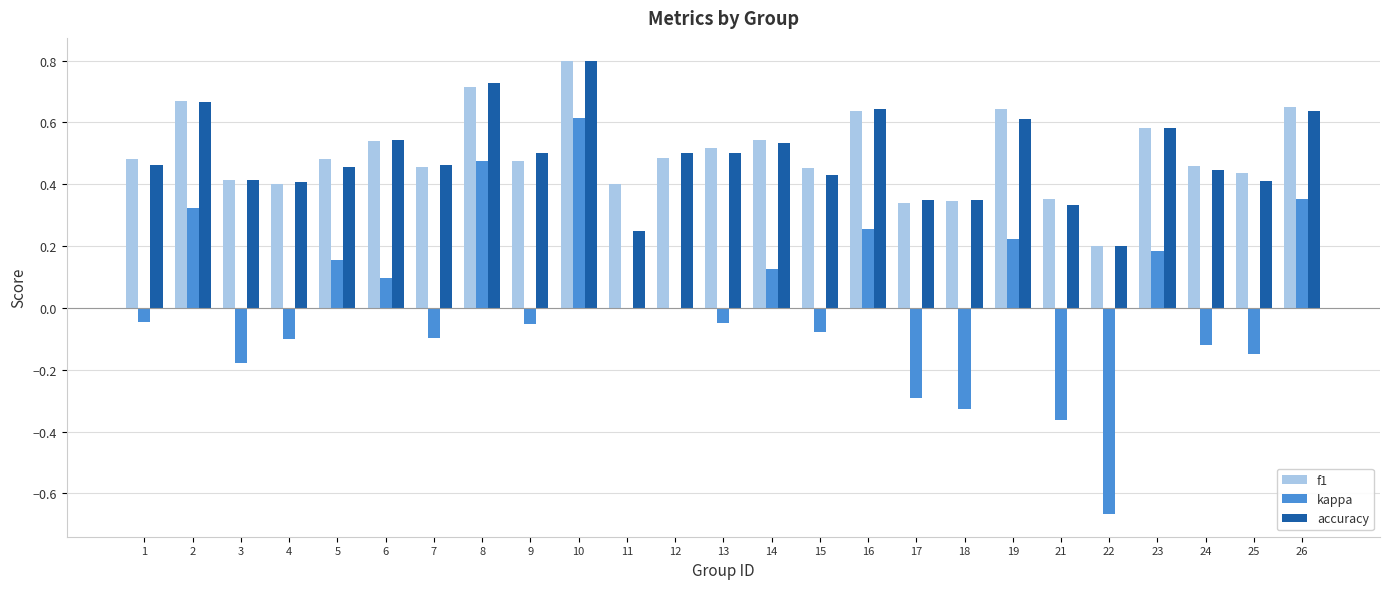

What is the sum of the accuracy values at 7 and 5?

0.9